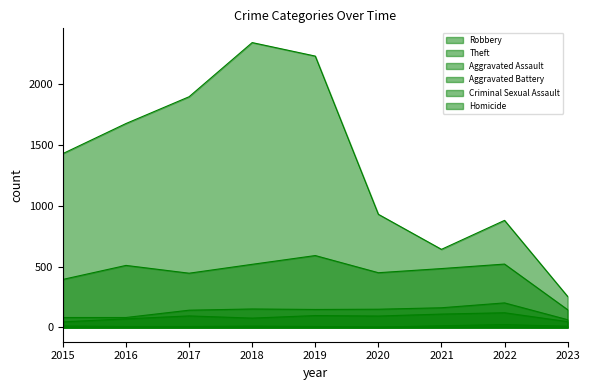

Reading left to right, what are all the values shown in this chart?

Robbery: 2015=395	2016=510	2017=446	2018=519	2019=591	2020=450	2021=484	2022=521	2023=146
Theft: 2015=1429	2016=1676	2017=1896	2018=2341	2019=2230	2020=930	2021=642	2022=880	2023=255
Aggravated Assault: 2015=46	2016=71	2017=95	2018=77	2019=98	2020=94	2021=110	2022=121	2023=48
Aggravated Battery: 2015=82	2016=82	2017=142	2018=152	2019=148	2020=150	2021=162	2022=202	2023=64
Criminal Sexual Assault: 2015=12	2016=8	2017=8	2018=11	2019=8	2020=3	2021=14	2022=24	2023=10
Homicide: 2015=0	2016=1	2017=1	2018=1	2019=2	2020=3	2021=4	2022=5	2023=1